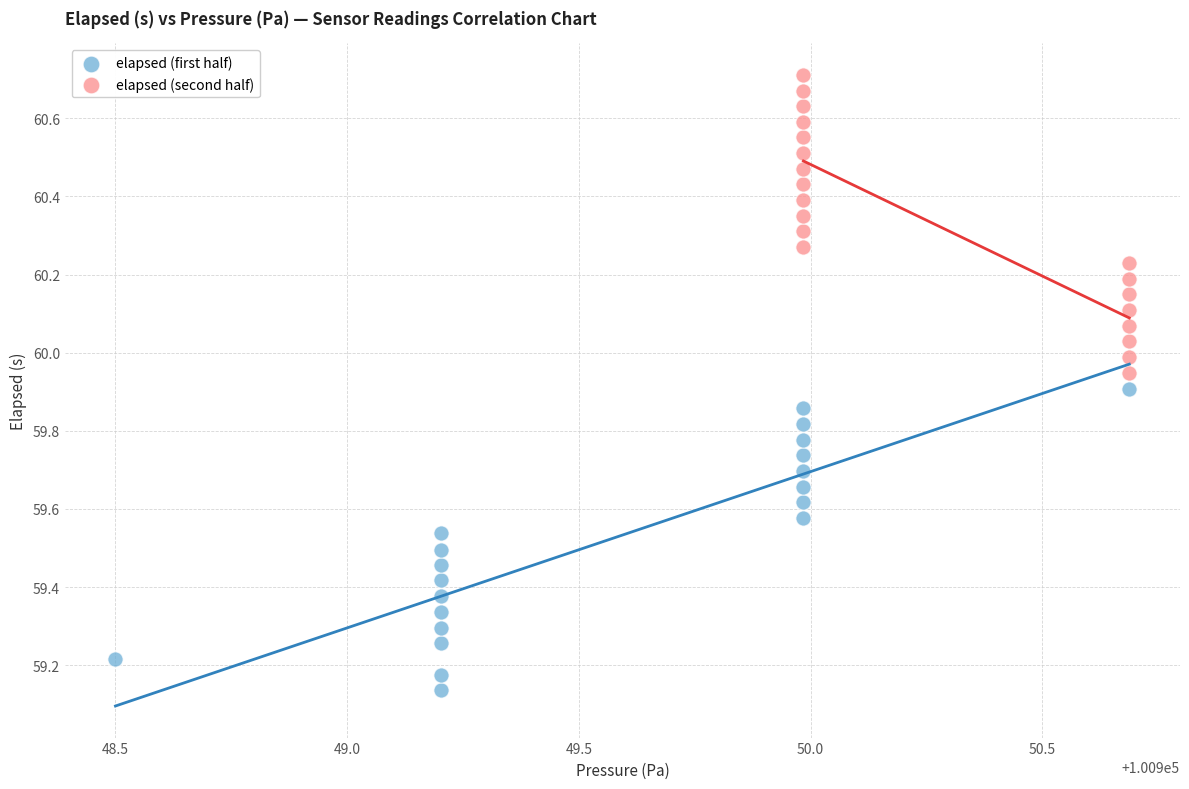

Which series reaches the minimum Y coordinate?

elapsed (first half)